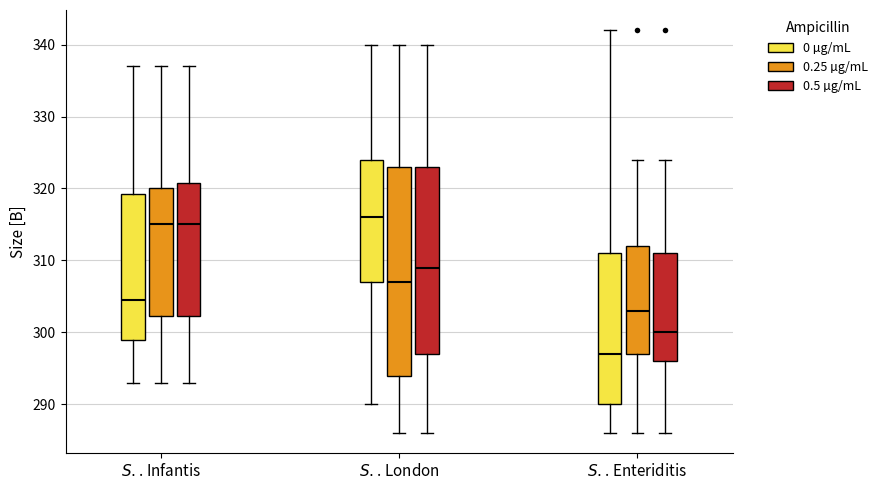

Reading left to right, transcribe this box plot: for each box, give where its median line is, the range the box spans, and where its two whiskers end, as read against the y-axis. The values are not printed on the chart, so give them approximately, as read against the axis.

$\it{S.}$. Infantis (0 µg/mL): median 305, box 299 to 319, whiskers 293 to 337
$\it{S.}$. Infantis (0.25 µg/mL): median 315, box 302 to 320, whiskers 293 to 337
$\it{S.}$. Infantis (0.5 µg/mL): median 315, box 302 to 321, whiskers 293 to 337
$\it{S.}$. London (0 µg/mL): median 316, box 307 to 324, whiskers 290 to 340
$\it{S.}$. London (0.25 µg/mL): median 307, box 294 to 323, whiskers 286 to 340
$\it{S.}$. London (0.5 µg/mL): median 309, box 297 to 323, whiskers 286 to 340
$\it{S.}$. Enteriditis (0 µg/mL): median 297, box 290 to 311, whiskers 286 to 342
$\it{S.}$. Enteriditis (0.25 µg/mL): median 303, box 297 to 312, whiskers 286 to 324
$\it{S.}$. Enteriditis (0.5 µg/mL): median 300, box 296 to 311, whiskers 286 to 324